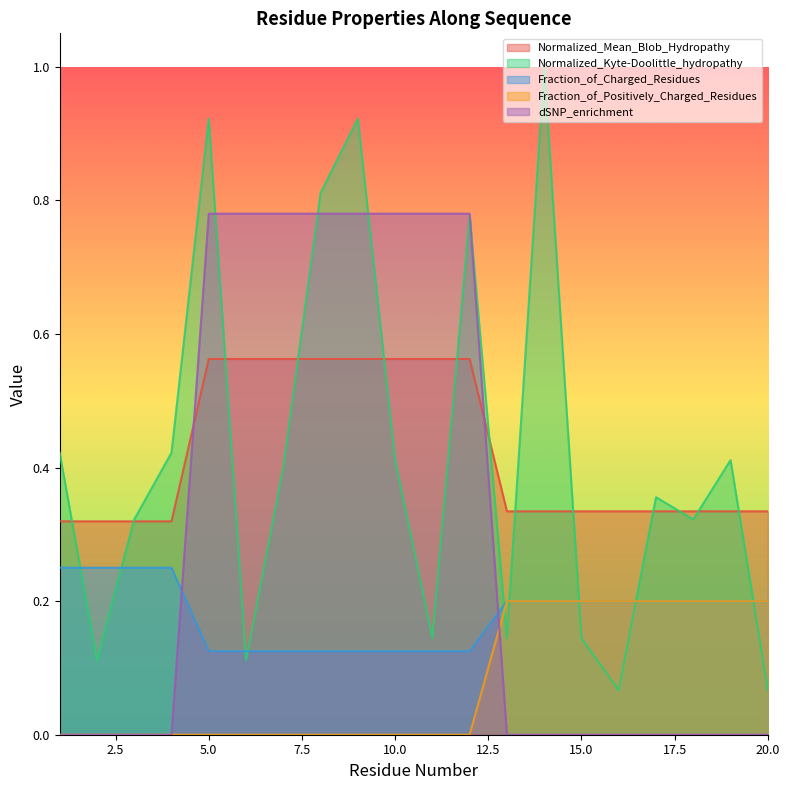

What is the difference between the Normalized_Kyte-Doolittle_hydropathy values at 8 and 7?

0.4